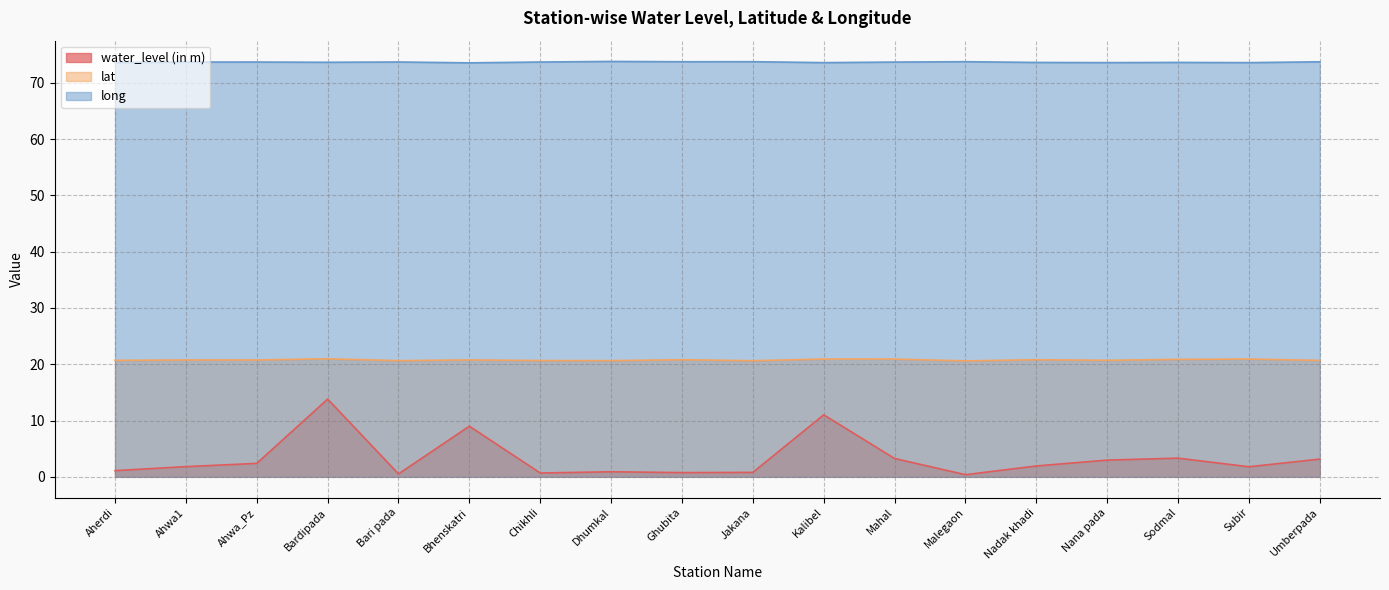

How many lines are shown in the chart?

3